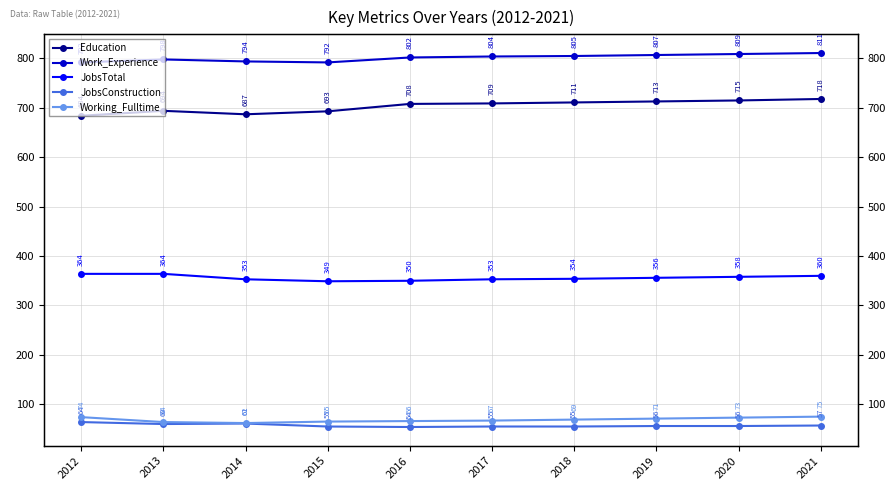

The Education series shows 693 at 2015. True or false?

True